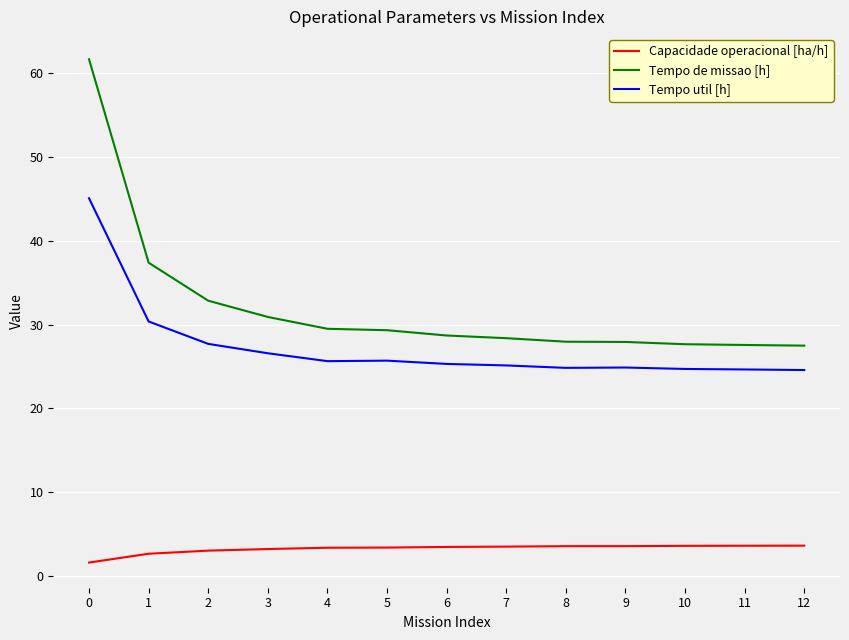

Which series has the largest range (max minus min)?

Tempo de missao [h]